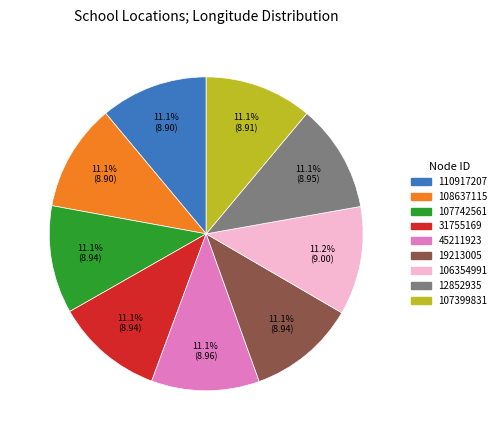

Does 45211923 account for over 50% of the chart?

No